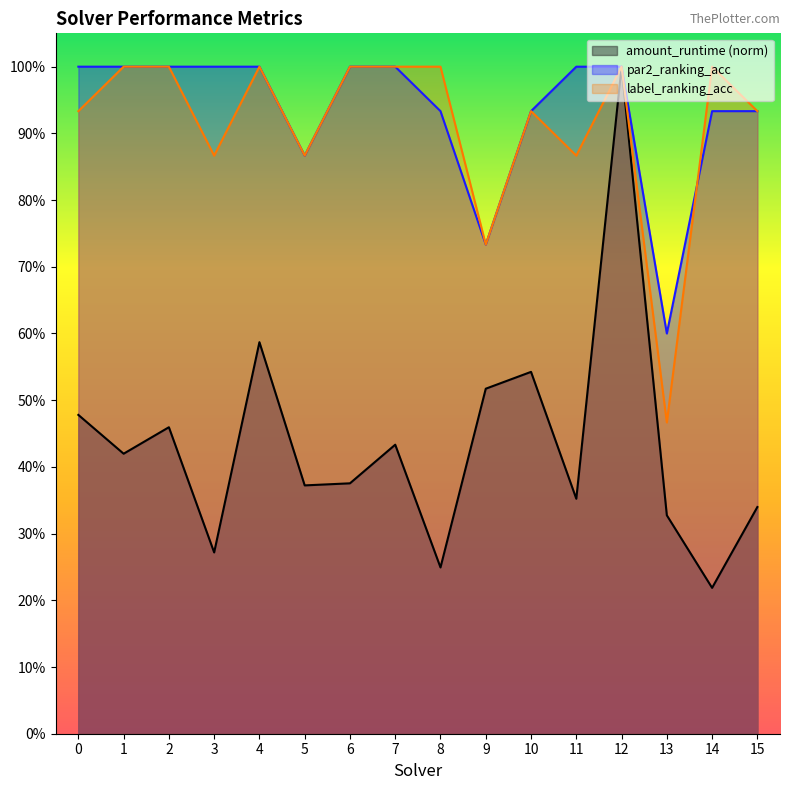

What is the sum of all amount_runtime values?

6.9